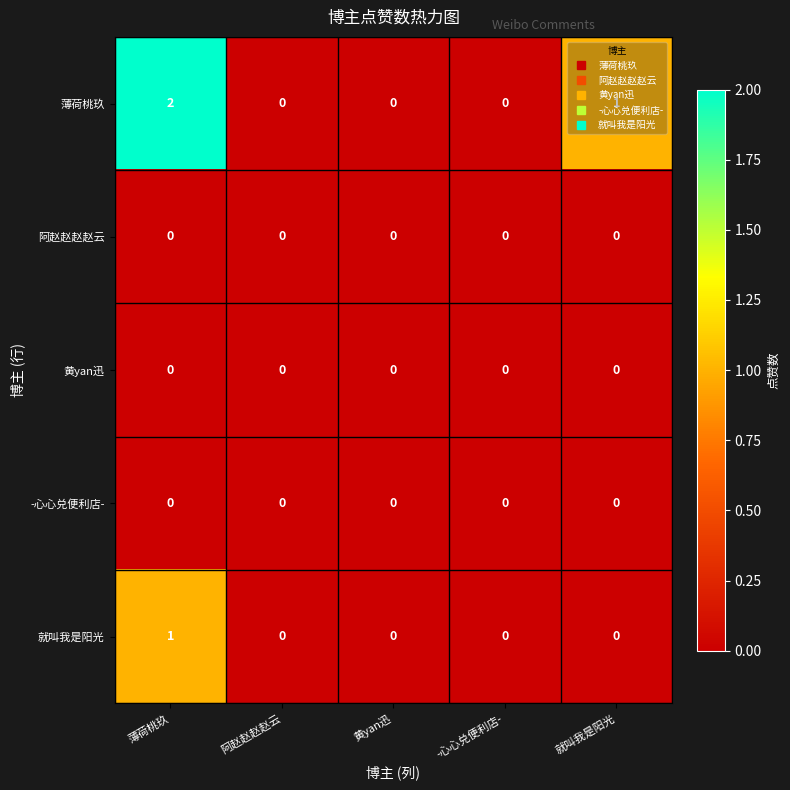

Which series has the largest range (max minus min)?

薄荷桃玖